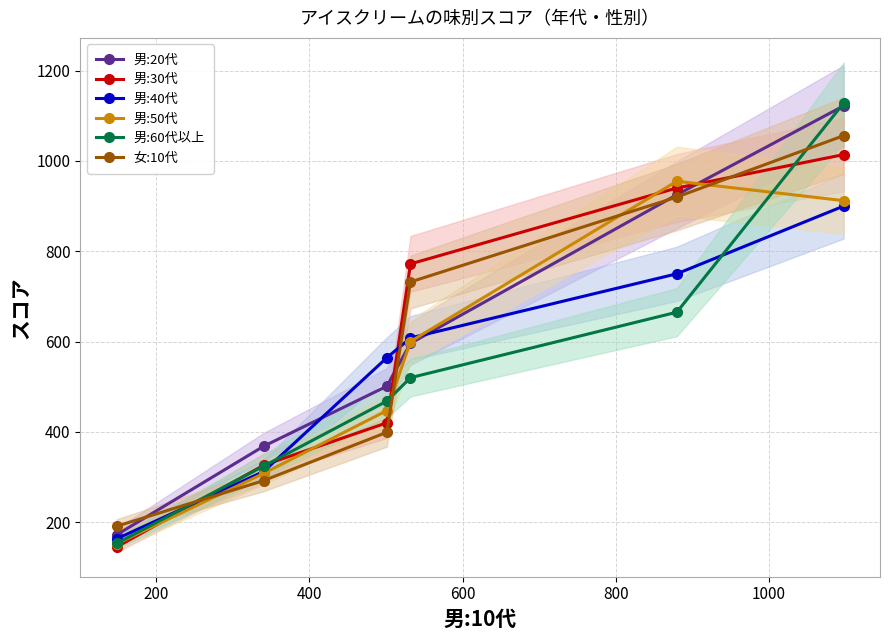

What is the minimum value for 男:30代?

145